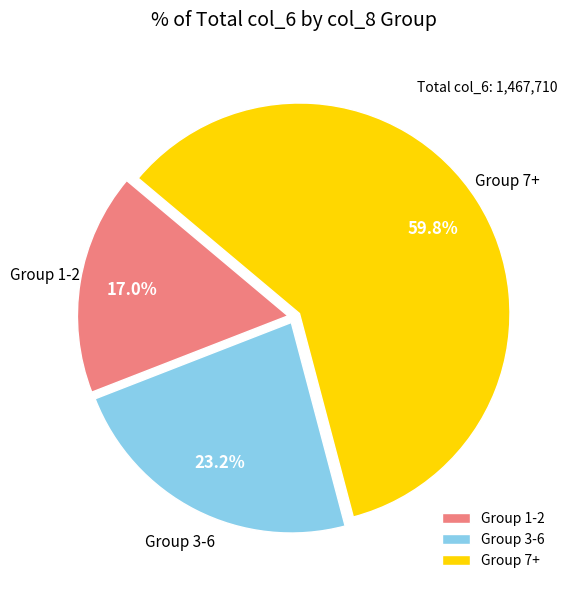

Approximately how many times larger is the value at Group 7+ compared to Group 1-2?

3.5